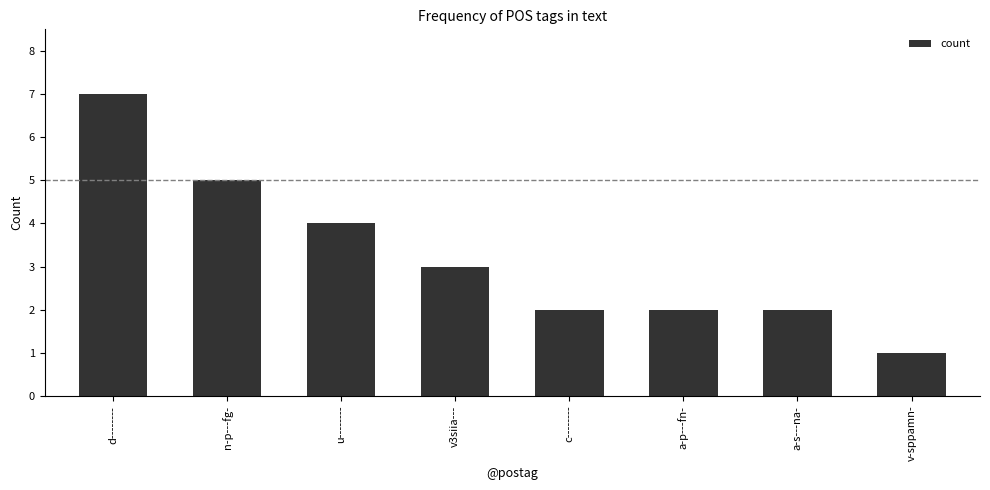

What is the difference between the second highest and second lowest values?

3